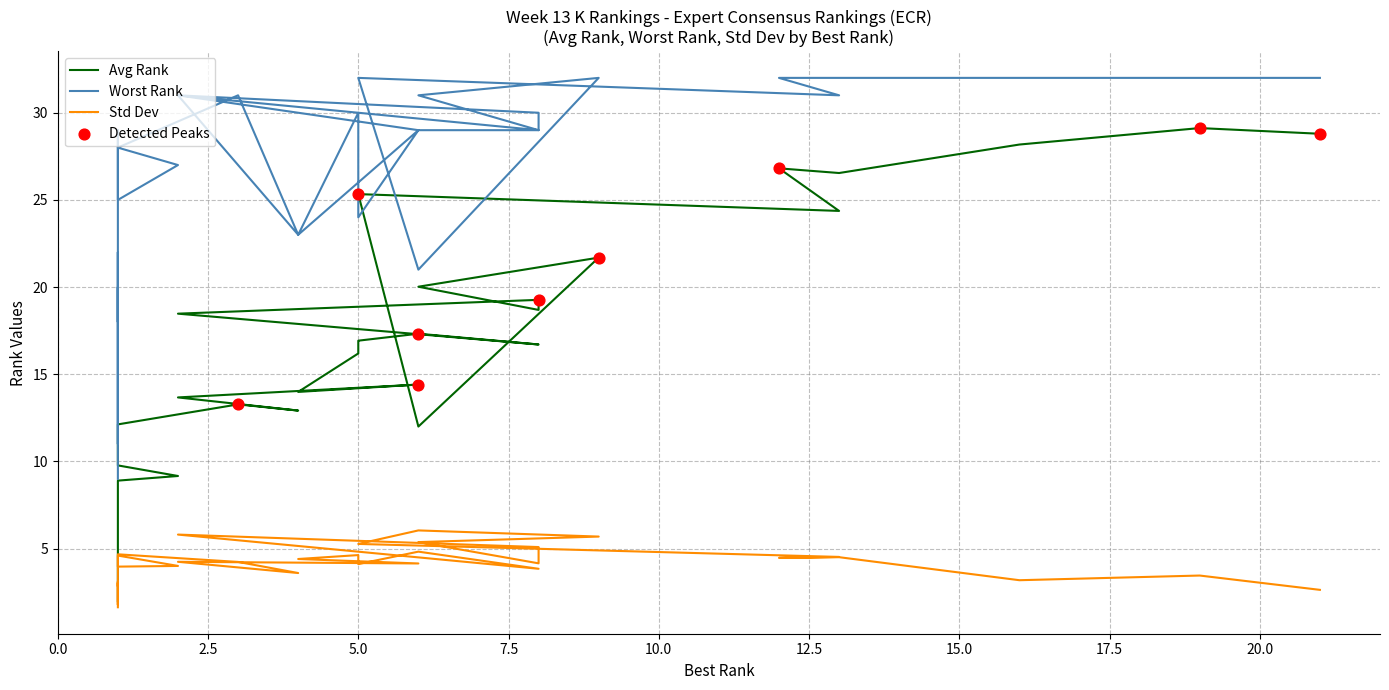

Which series reaches the maximum Y coordinate?

worst_rank